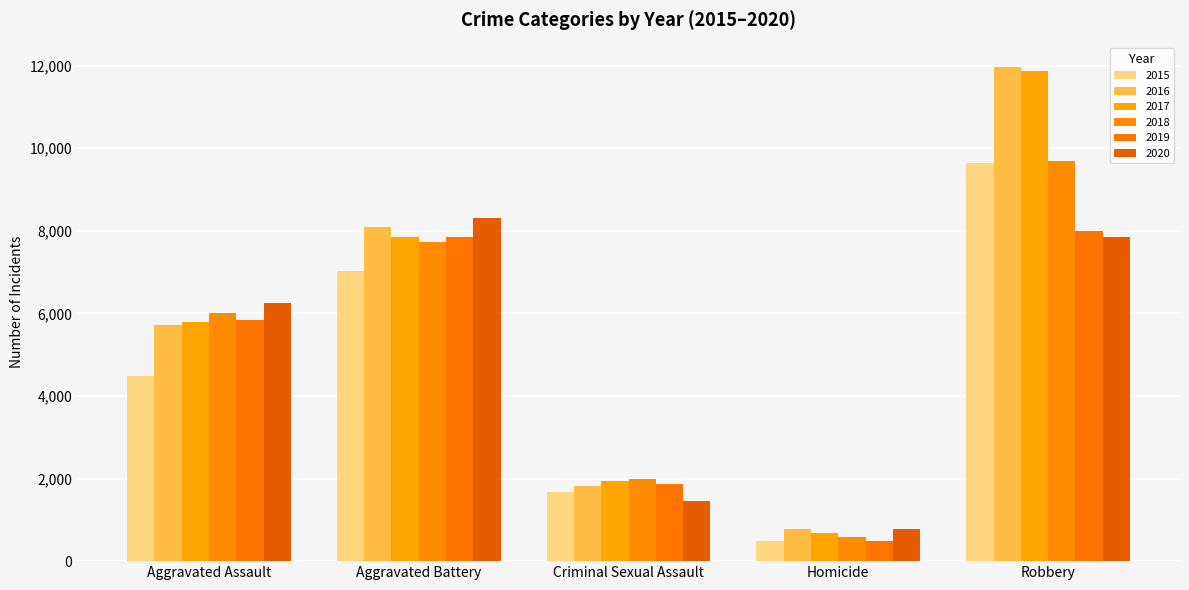

What is the difference between the maximum and minimum values in the 2016 series?

11174